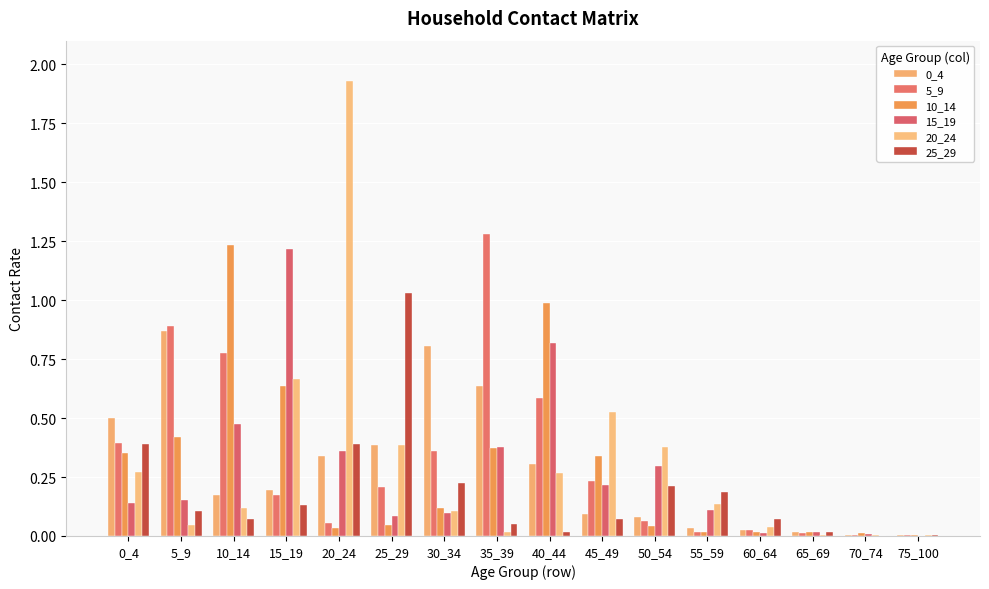

Which series has the widest spread of values?

20_24